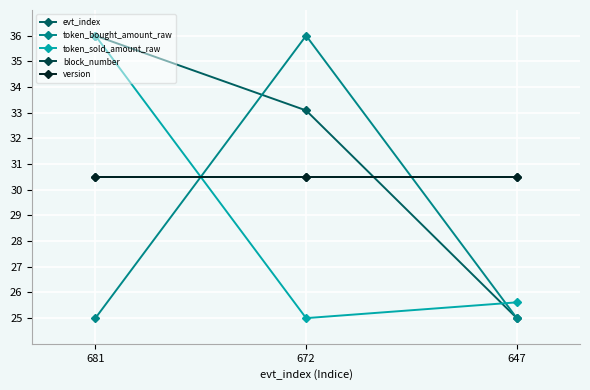

What is the value of the version point at the 3rd from the left?

30.5